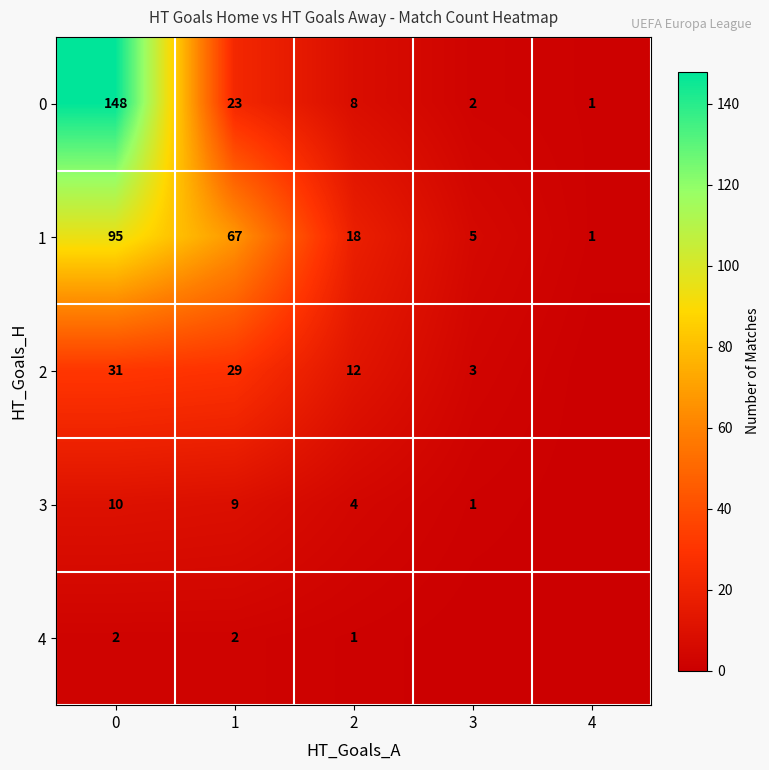

What is the minimum value for 0?

1